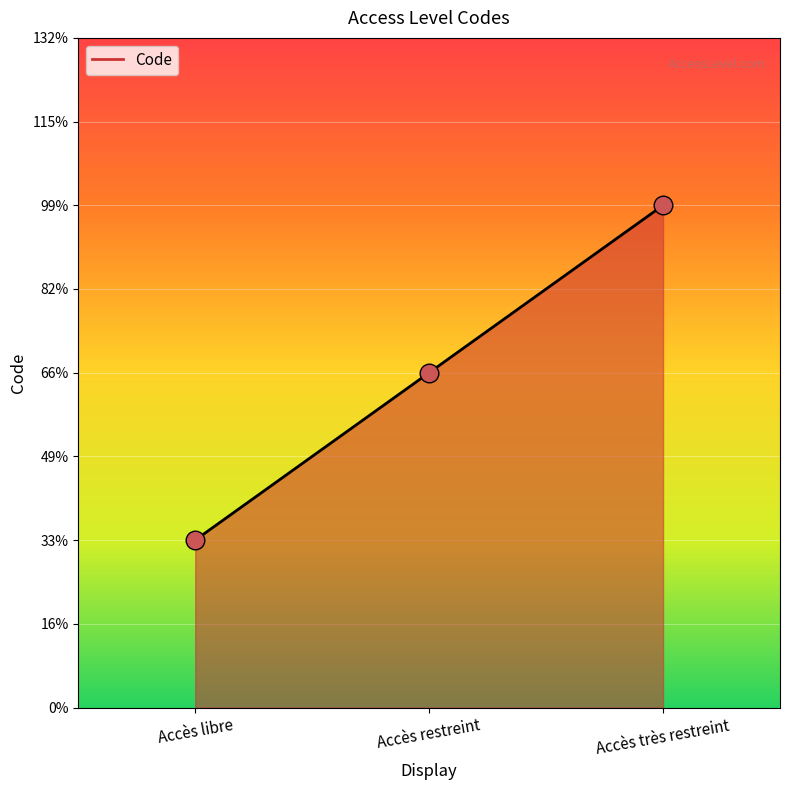

Which has a higher value, Accès très restreint or Accès restreint?

Accès très restreint